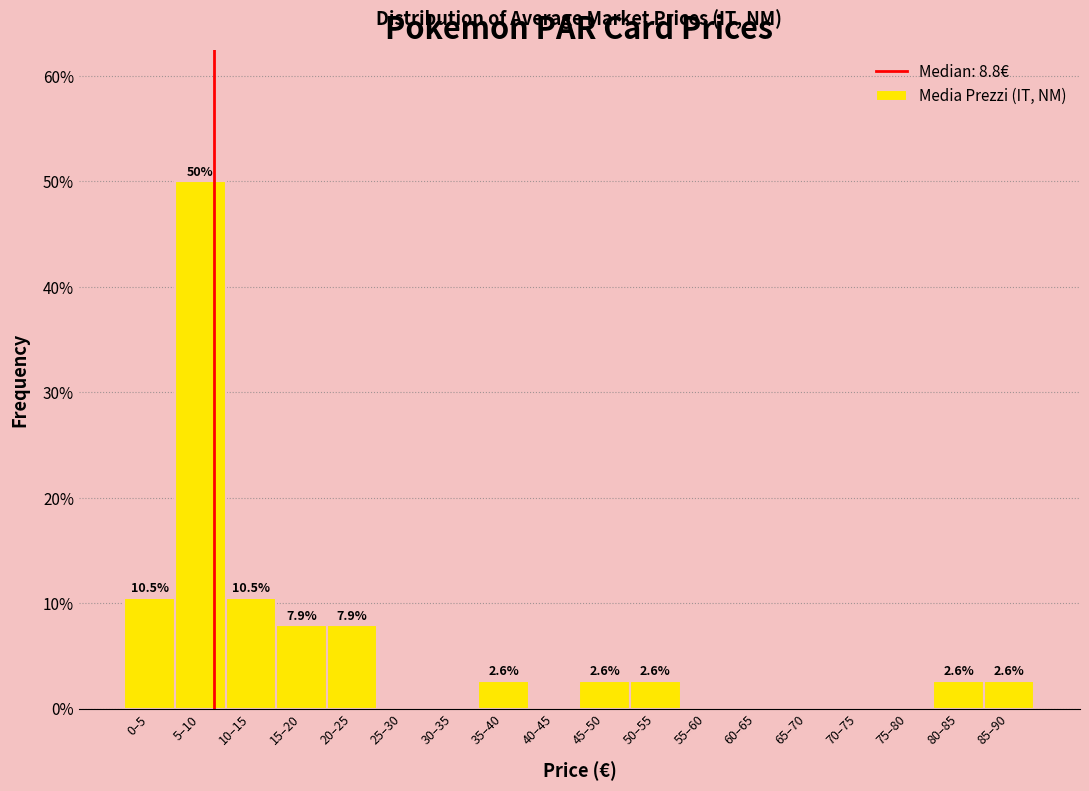

Reading left to right, transcribe all the data shown in this chart.

0–5=10.5	5–10=50.0	10–15=10.5	15–20=7.9	20–25=7.9	25–30=0.0	30–35=0.0	35–40=2.6	40–45=0.0	45–50=2.6	50–55=2.6	55–60=0.0	60–65=0.0	65–70=0.0	70–75=0.0	75–80=0.0	80–85=2.6	85–90=2.6